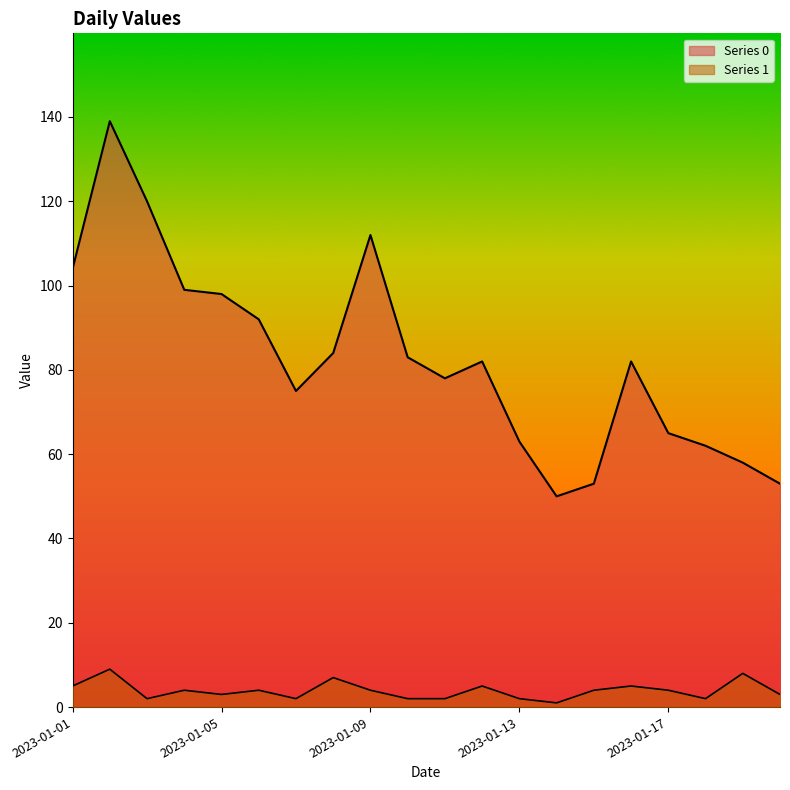

Rank the categories by Series 0 value from lowest to highest.

2023-01-14, 2023-01-15, 2023-01-20, 2023-01-19, 2023-01-18, 2023-01-13, 2023-01-17, 2023-01-07, 2023-01-11, 2023-01-12, 2023-01-16, 2023-01-10, 2023-01-08, 2023-01-06, 2023-01-05, 2023-01-04, 2023-01-01, 2023-01-09, 2023-01-03, 2023-01-02